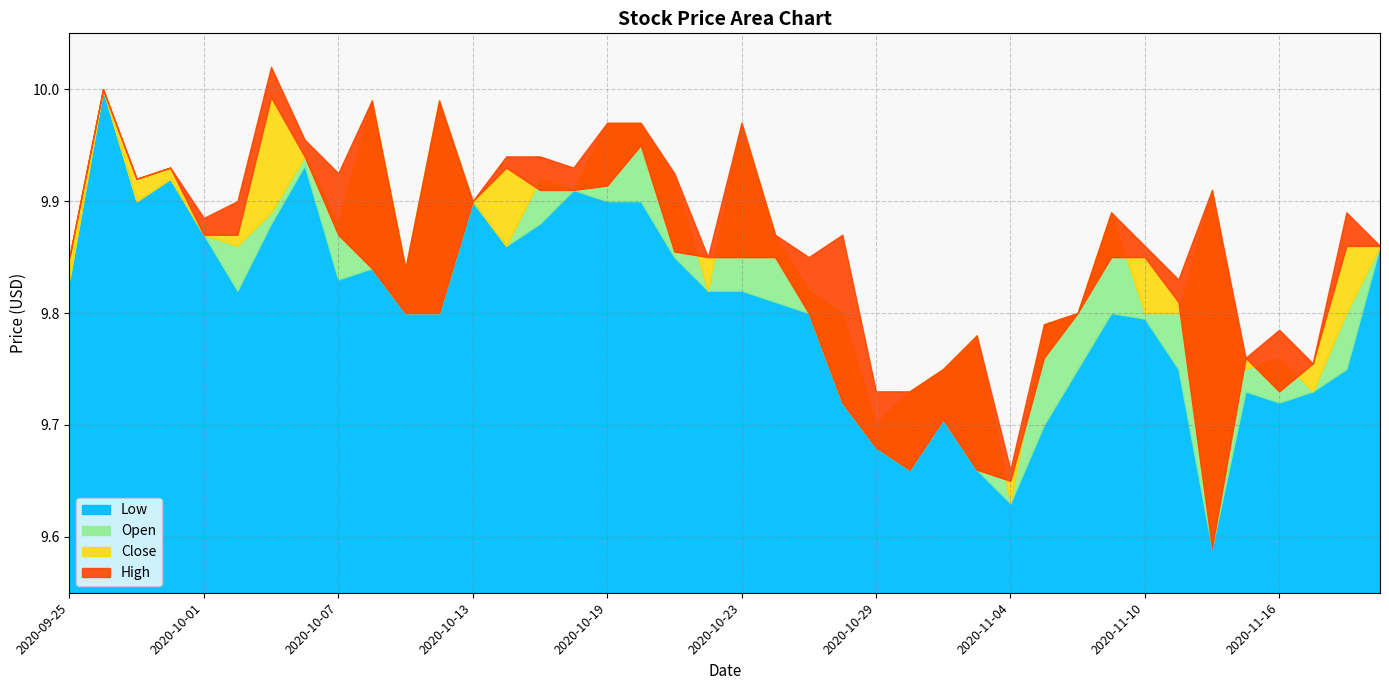

Is it true that Close equals 15.0 at 2020-10-21?

False